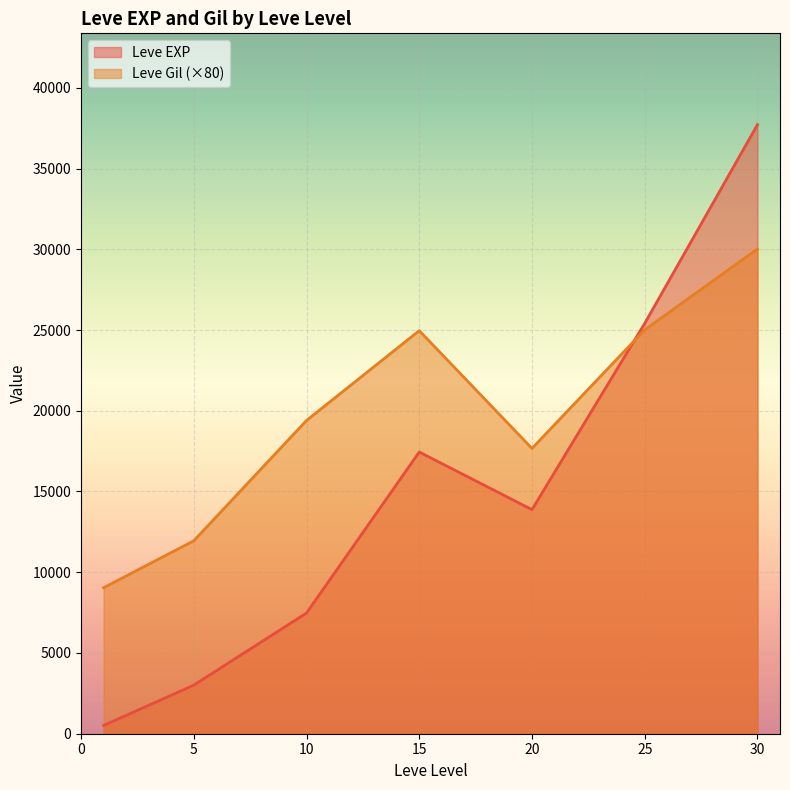

True or false: Leve EXP has more than 2 interior local peaks.

False